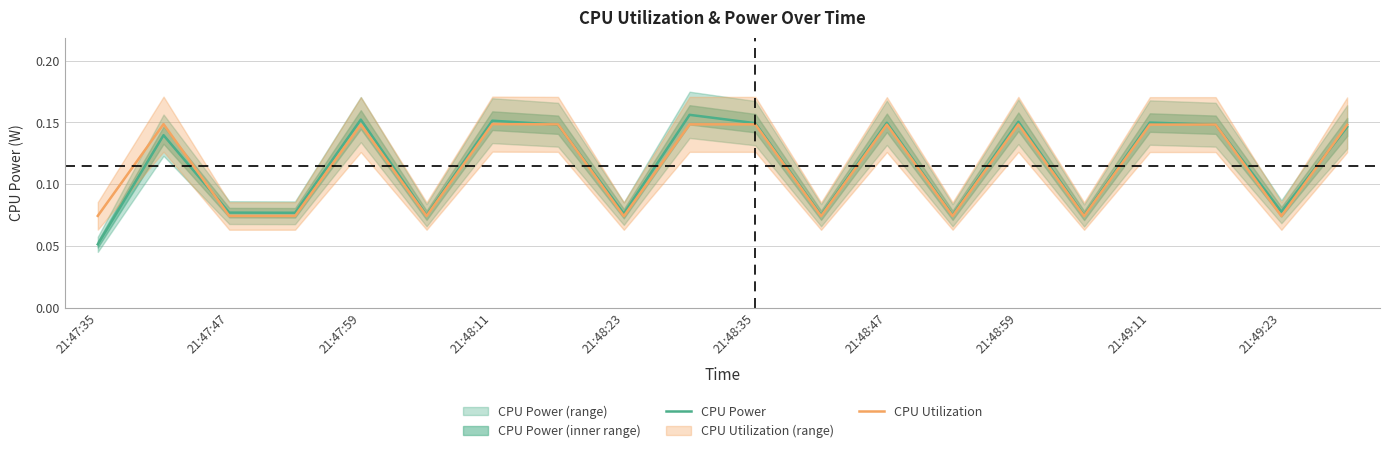

True or false: CPU Power and CPU Utilization intersect in this chart.

True